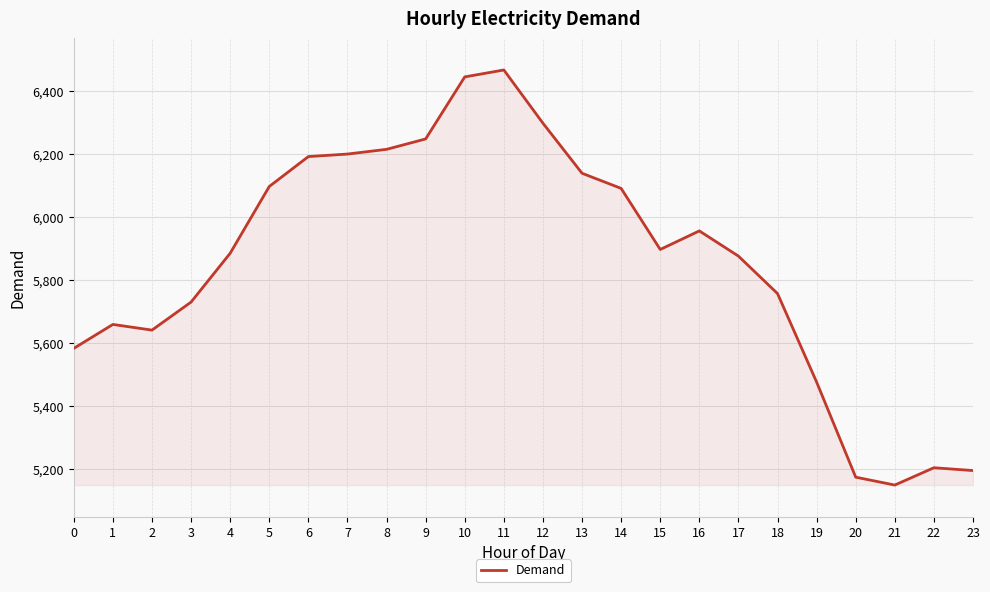

True or false: there are more than 0 points higher than both neighbors.

True